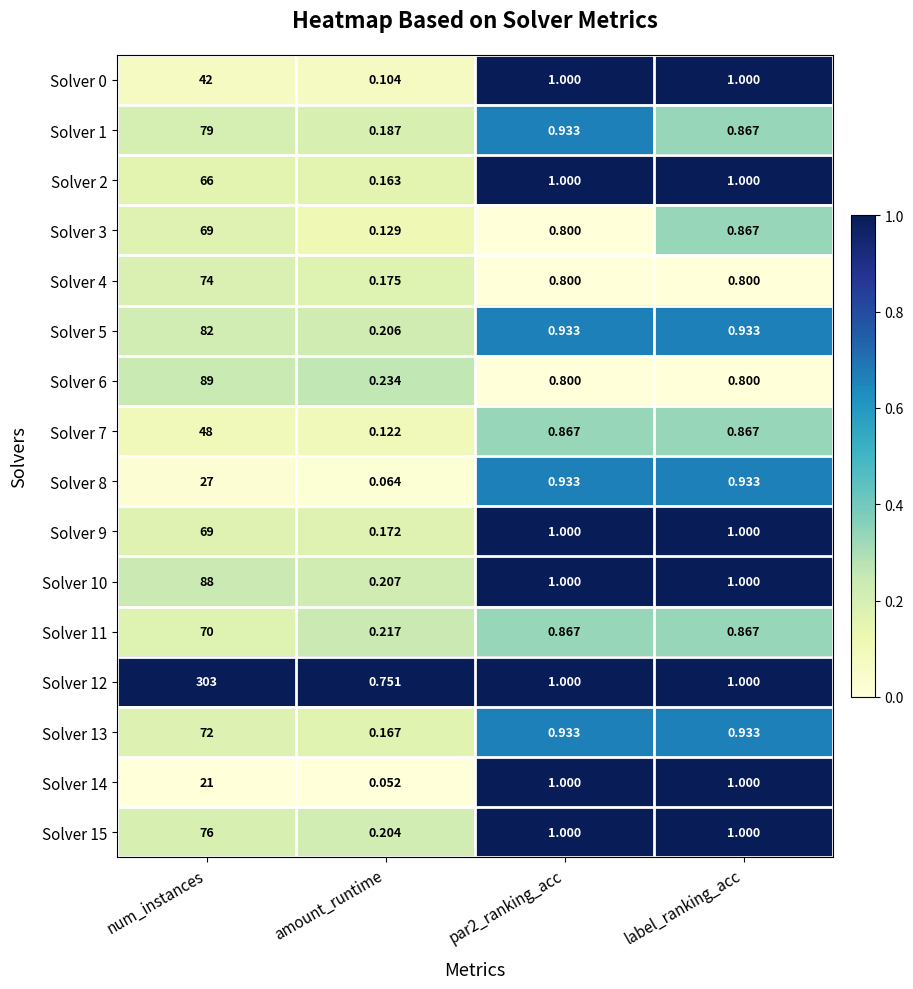

At which category is the sum across all series the highest?

num_instances